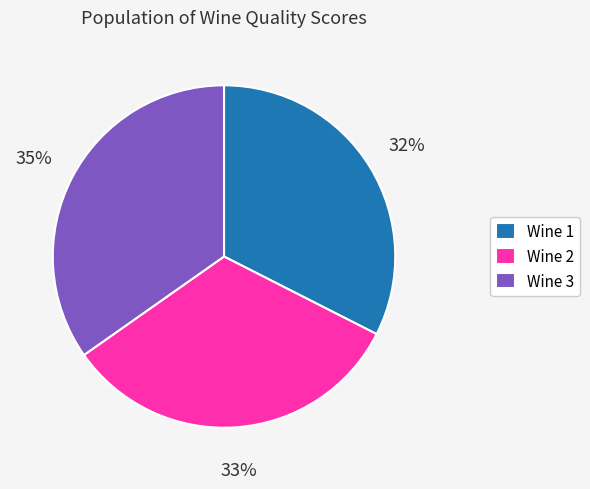

Is Wine 1 the majority of the pie?

No